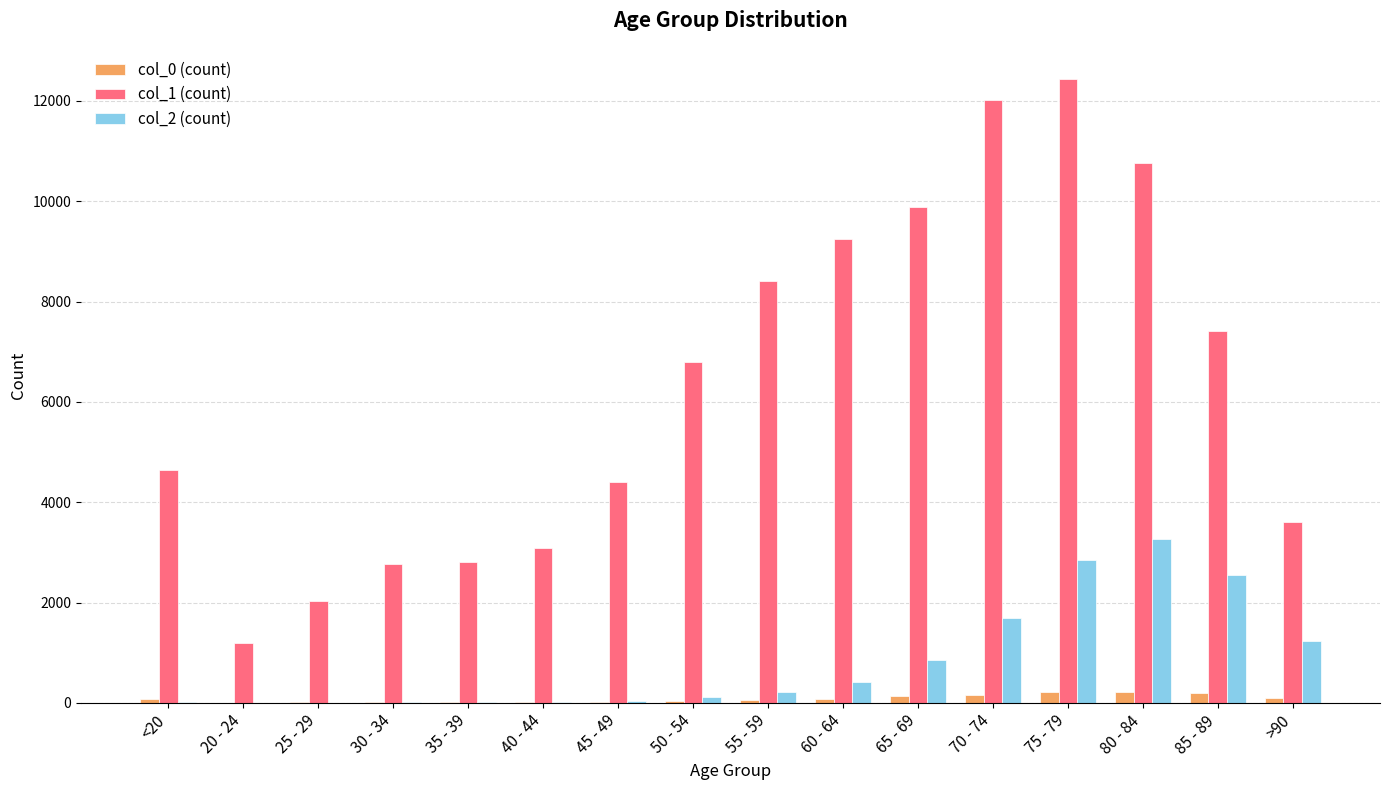

How many data points does each series have?

16